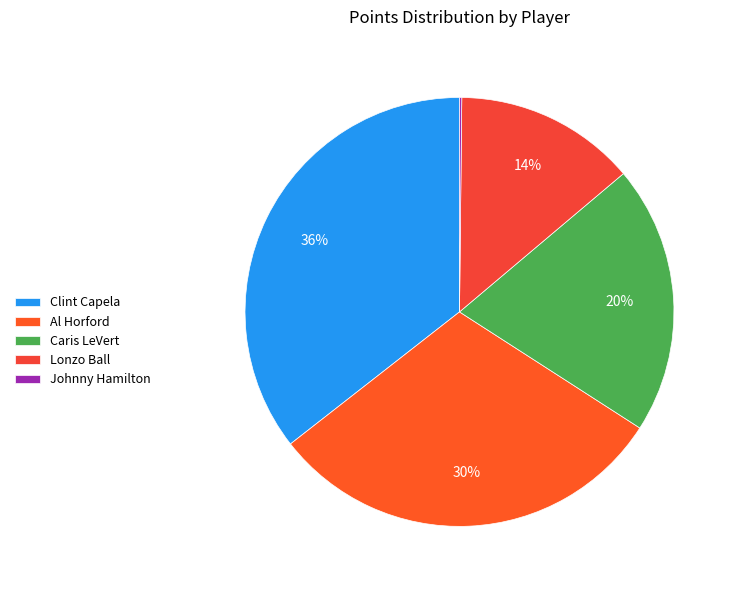

Approximately how many times larger is the value at Lonzo Ball compared to Clint Capela?

0.4